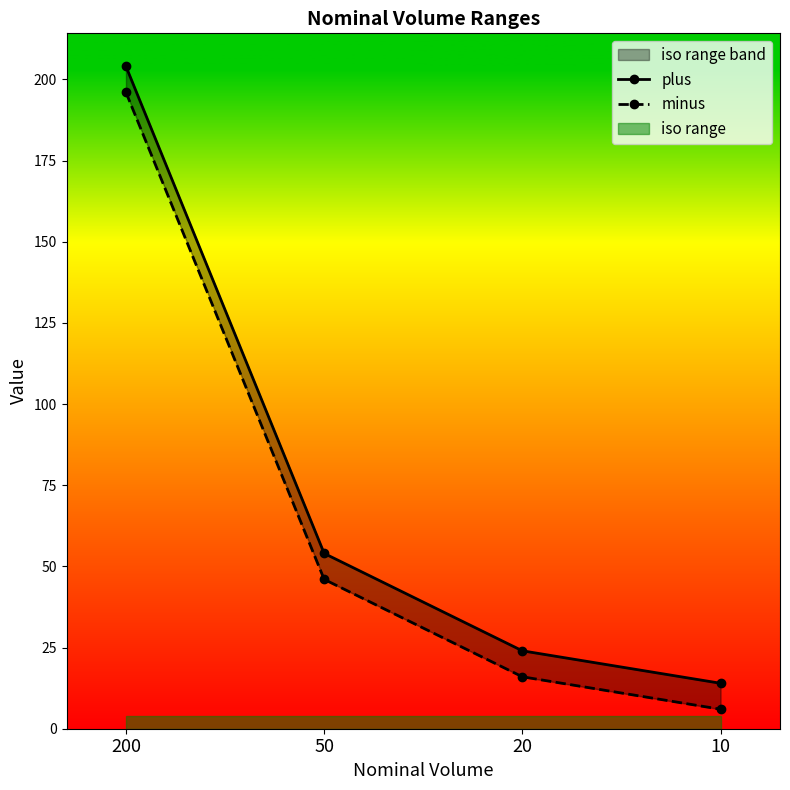

Reading left to right, what are all the values shown in this chart?

plus: 204	54	24	14
minus: 196	46	16	6